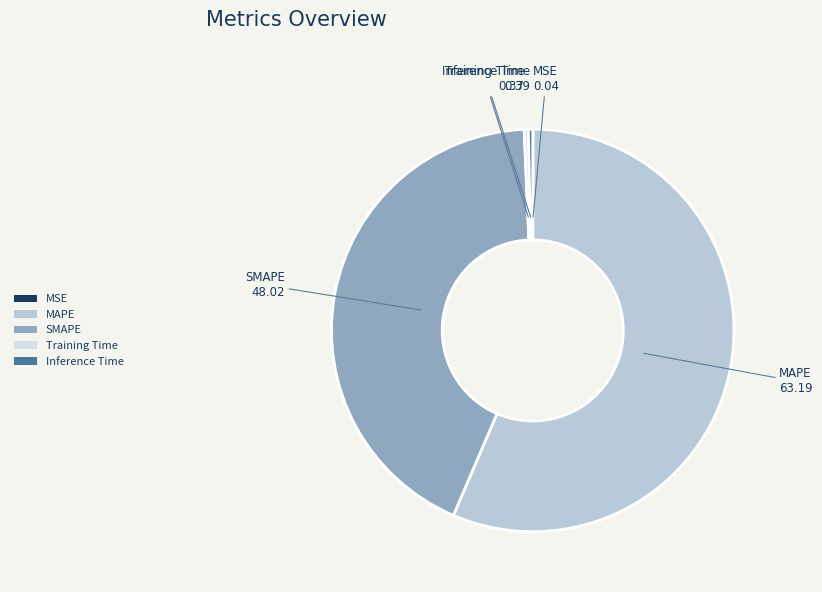

Which slice represents more than half of the pie?

MAPE